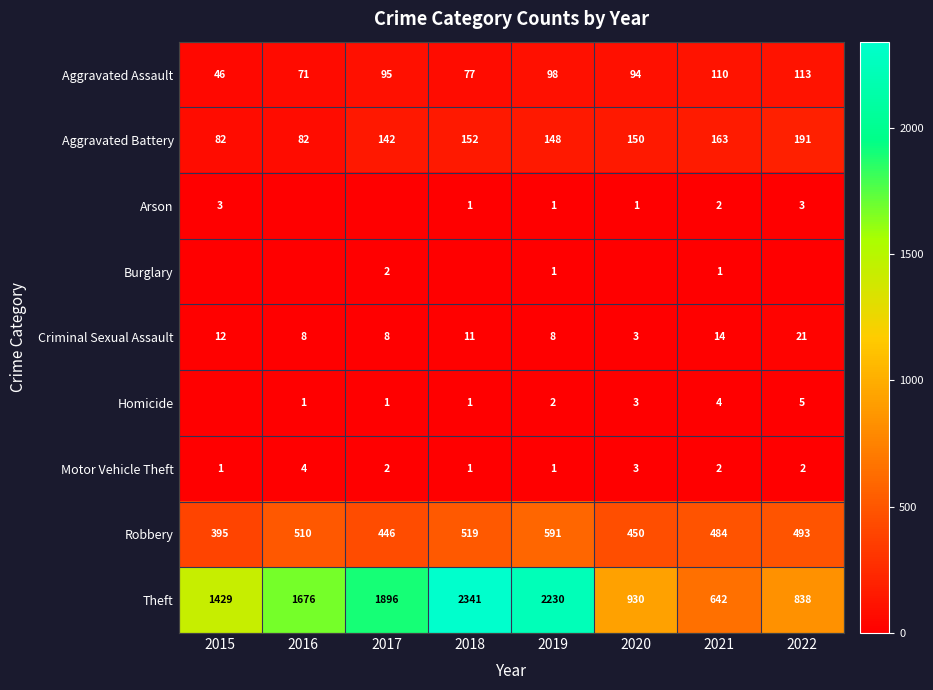

What is the sum of all Aggravated Assault values?

704